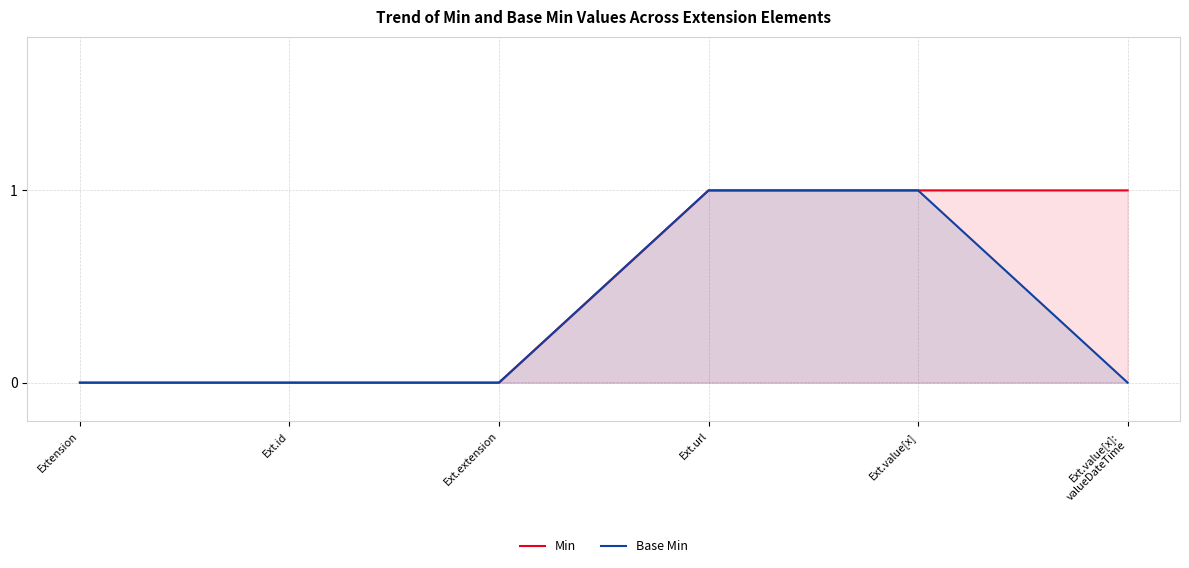

The Base Min series shows 1 at Ext.value[x]. True or false?

False